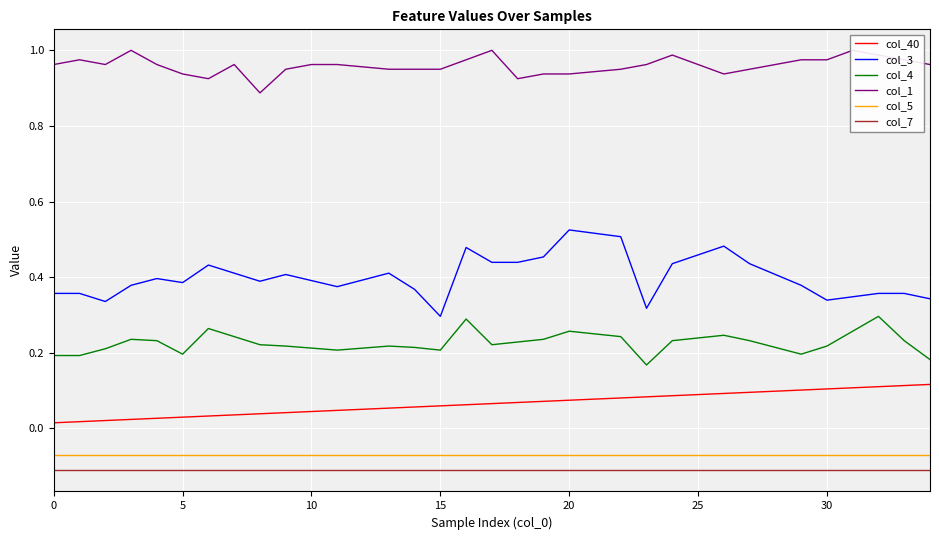

What is the label of the 9th point from the right?

26